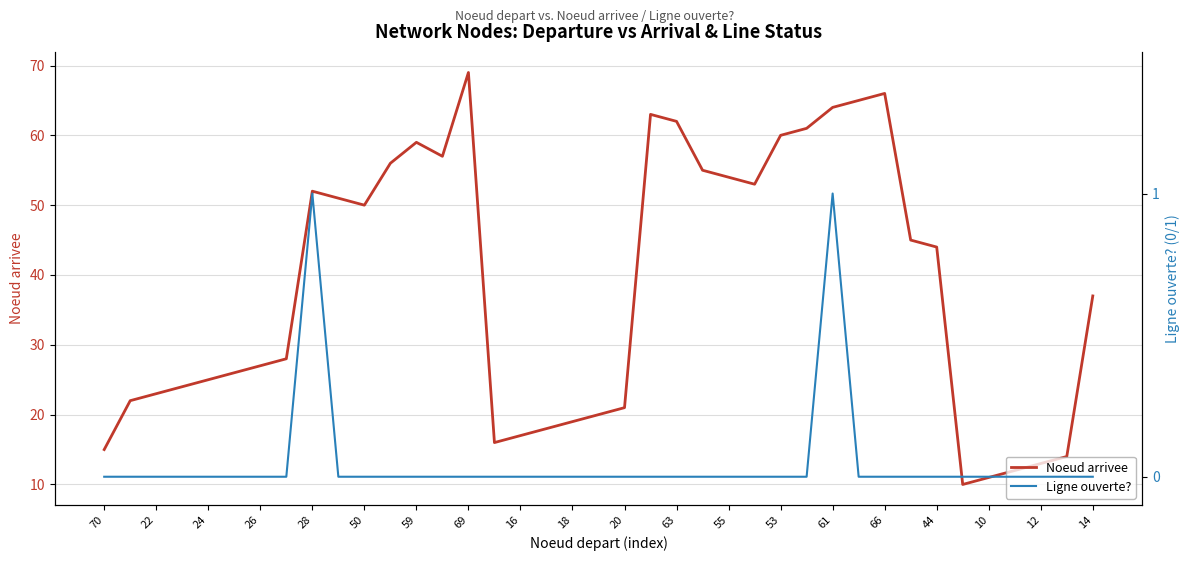

Count the Ligne ouverte? values in the range 0 to 1.

39